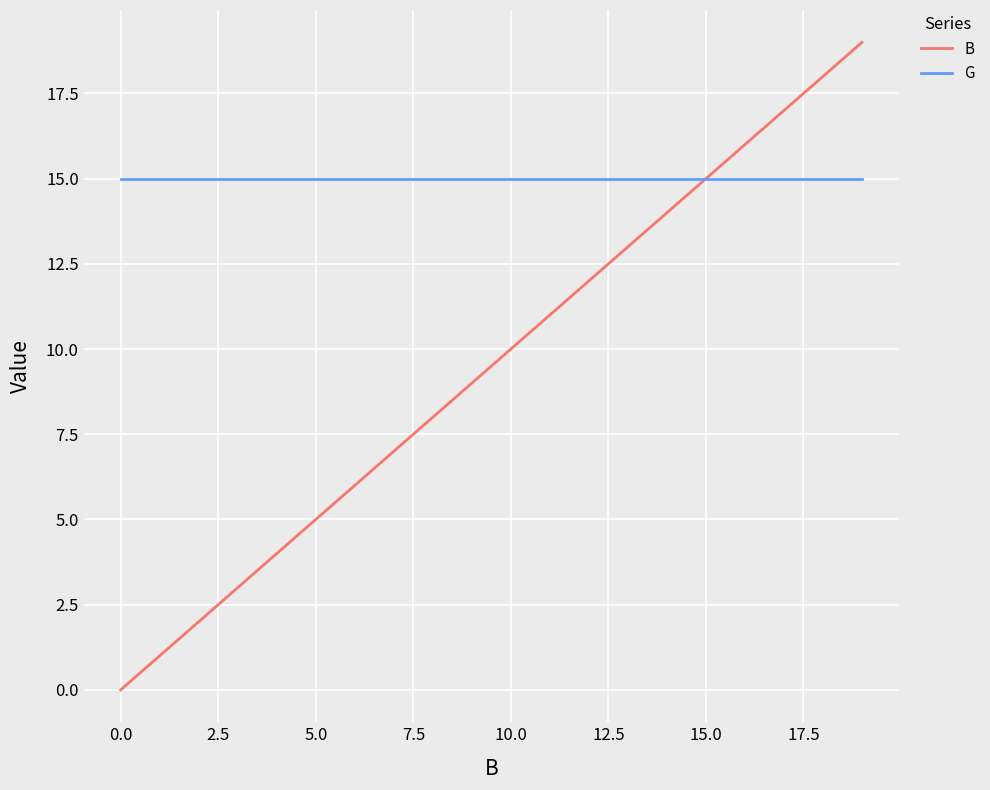

List the series in order of their overall mean, lowest first.

B, G